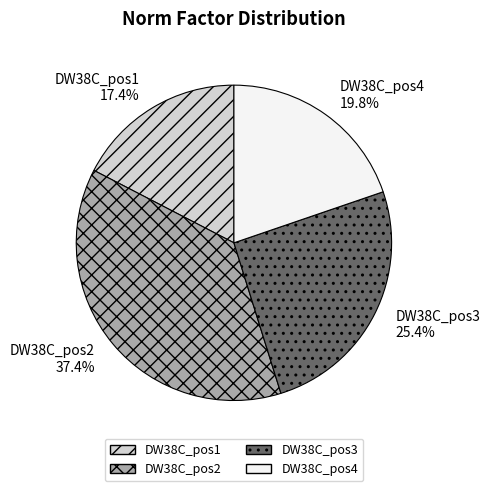

What percentage is the DW38C_pos4 slice, to the nearest percent?

20%